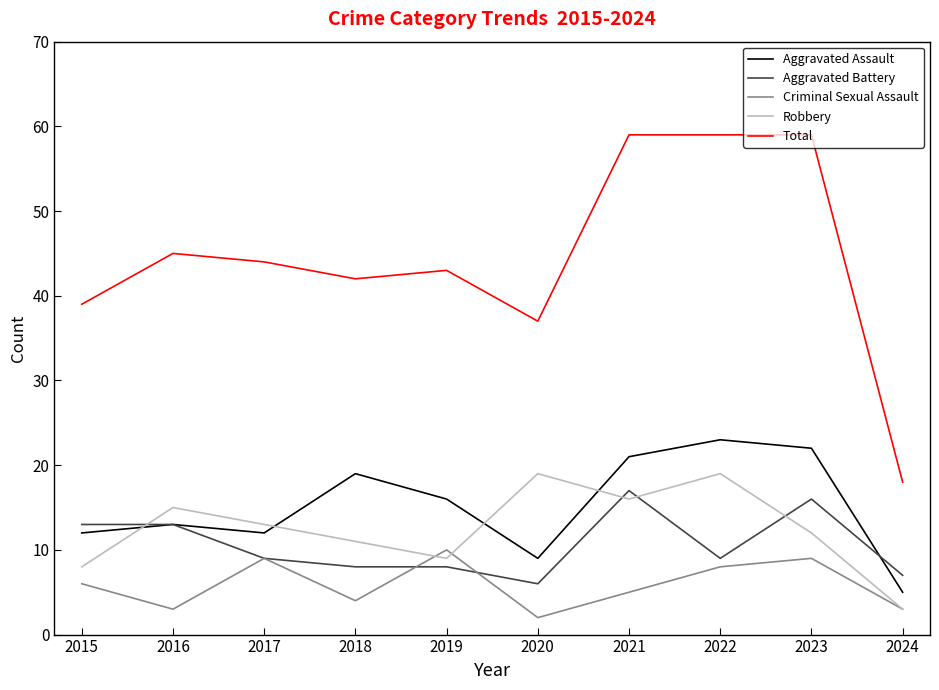

Rank the series by their maximum value, from lowest to highest.

Criminal Sexual Assault, Aggravated Battery, Robbery, Aggravated Assault, Total